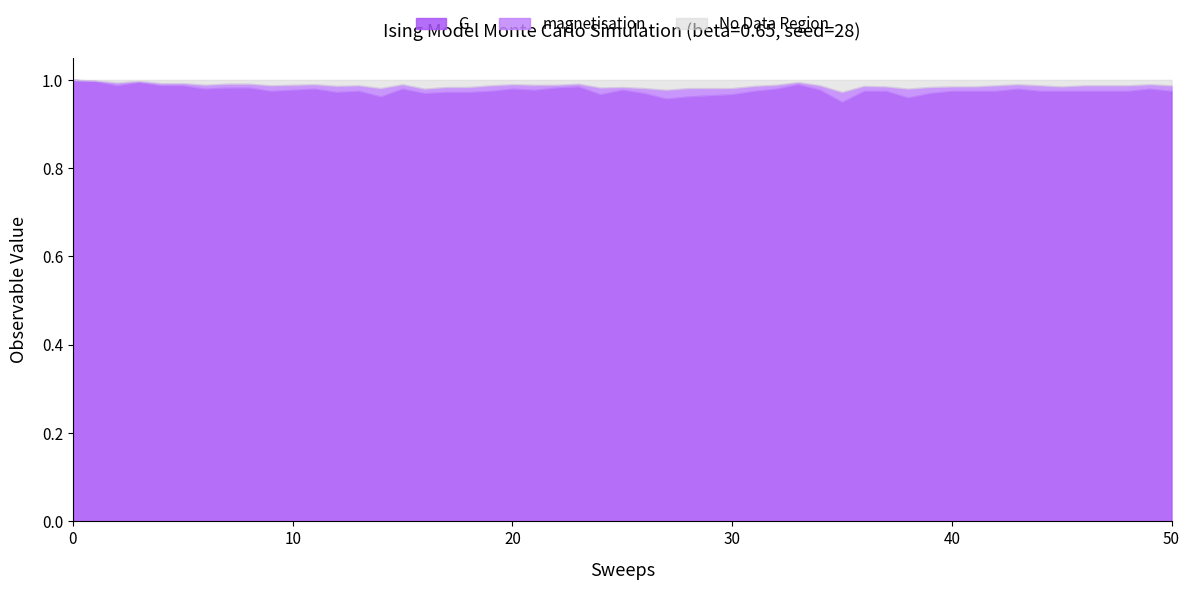

True or false: G_low and G intersect in this chart.

False